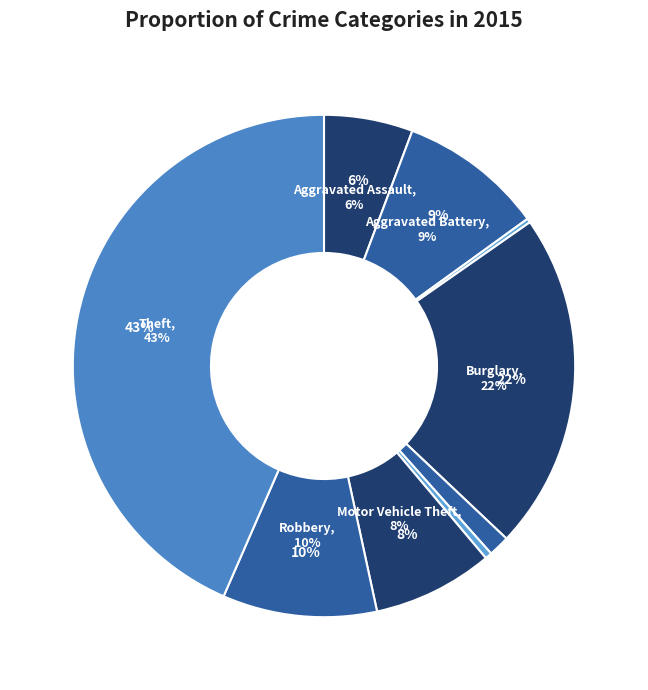

To the nearest percent, what is the average slice percentage?

11%